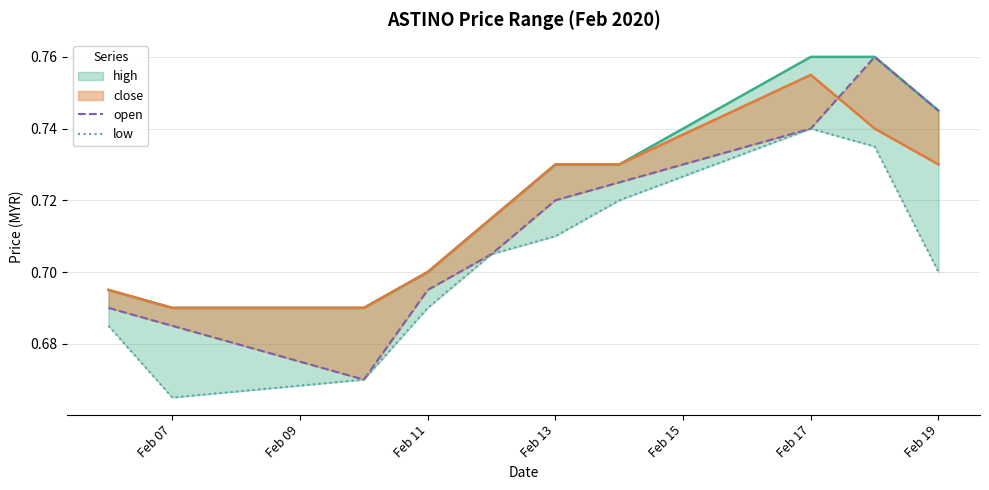

In open, how many points are higher than both neighbors (excluding endpoints)?

1